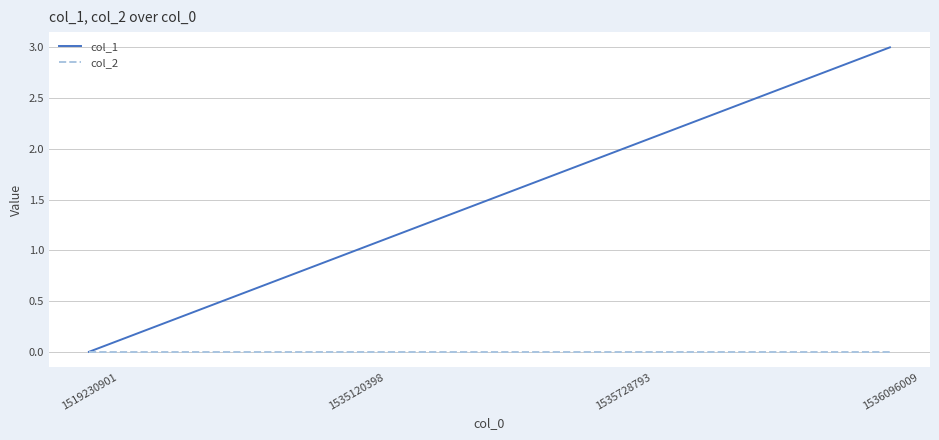

How many lines are shown in the chart?

2